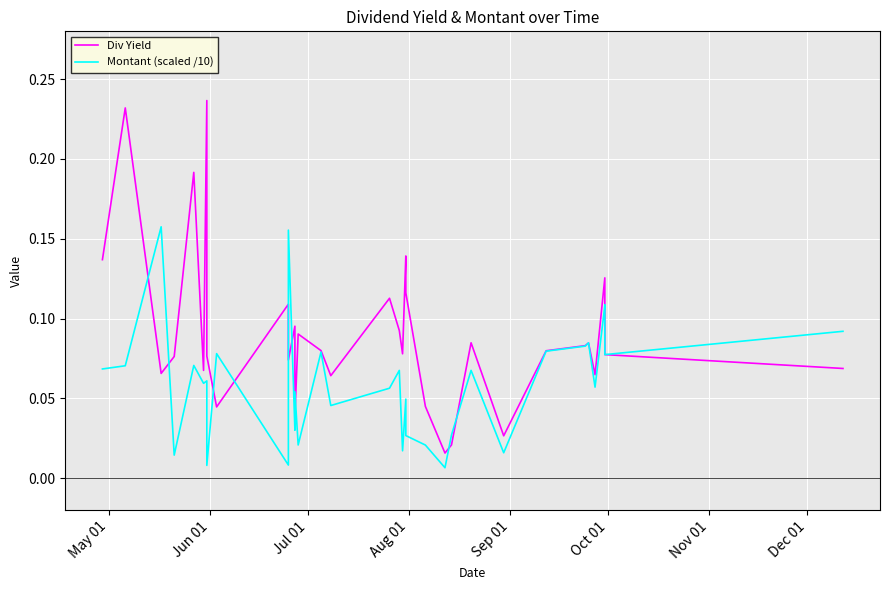

True or false: Div Yield has a value of 0.1 at 14.

False